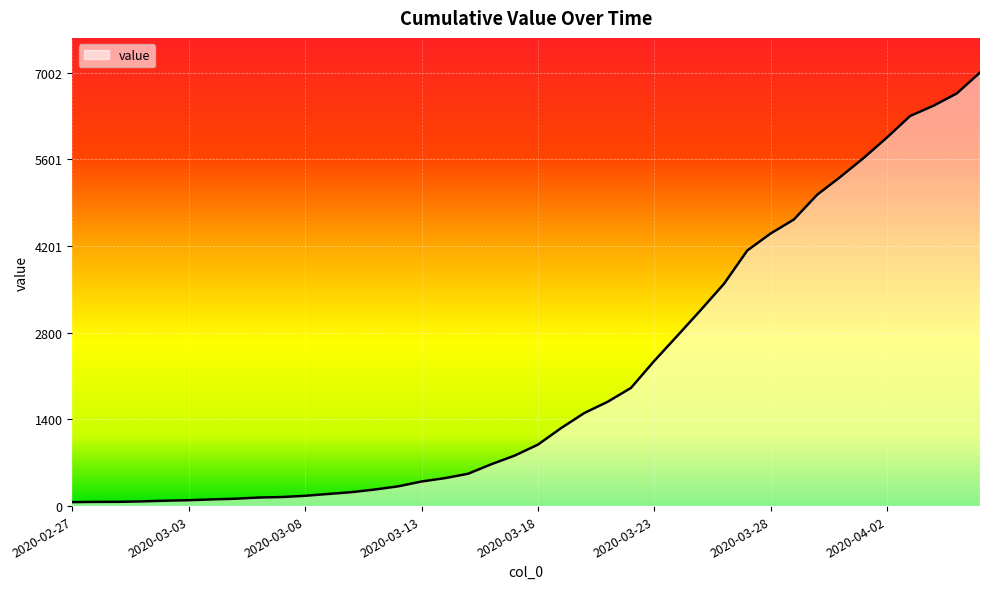

What is the difference between the maximum and minimum values?

6938